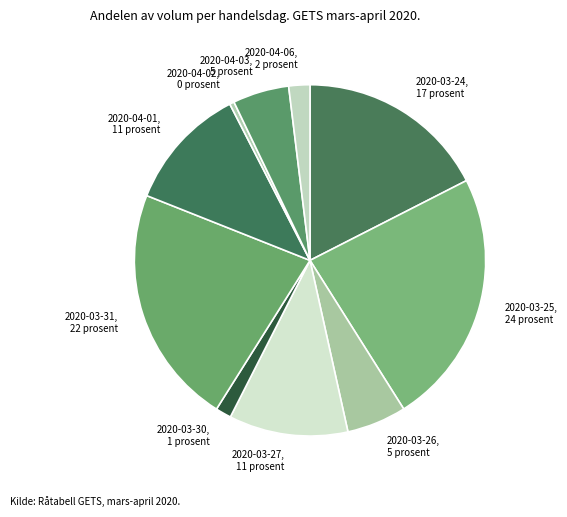

Which has a higher value, 2020-04-02, 0 prosent or 2020-03-31, 22 prosent?

2020-03-31, 22 prosent